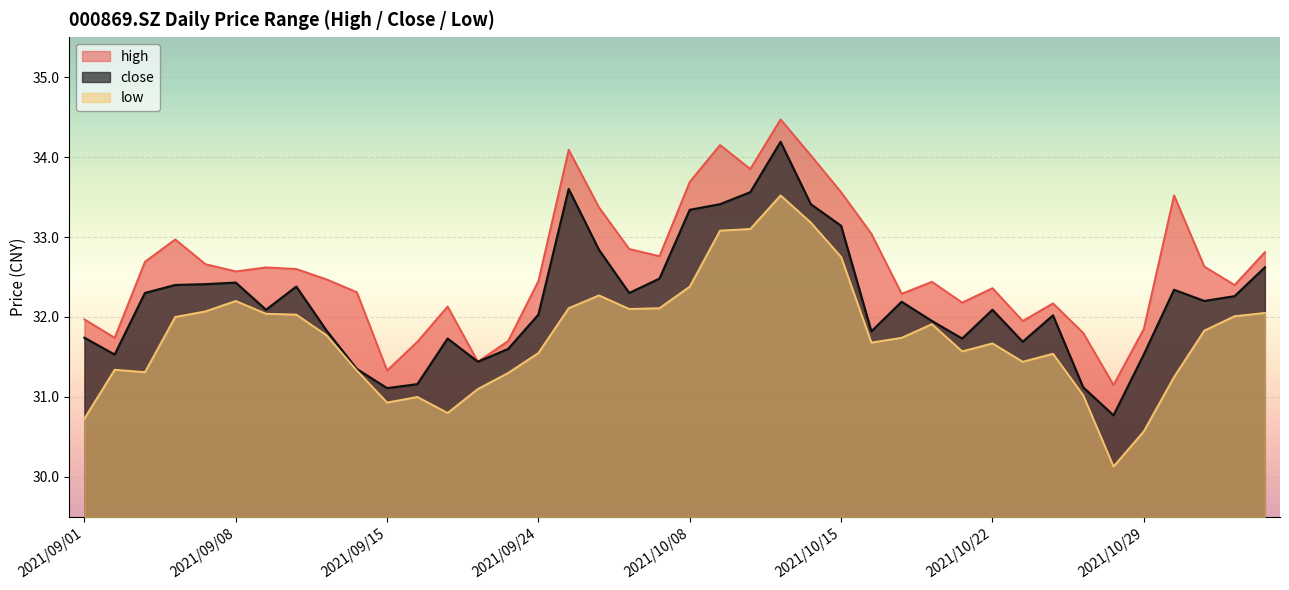

What is the spread (max minus min) of values at 2021/09/14?

1.0